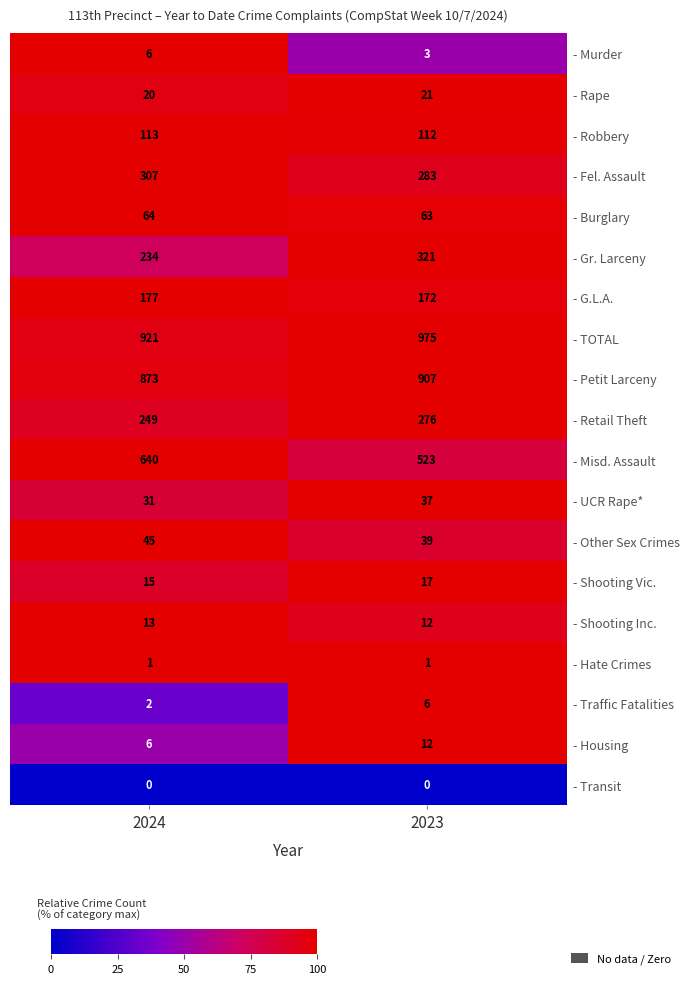

Read the - Gr. Larceny value at 2024.

234